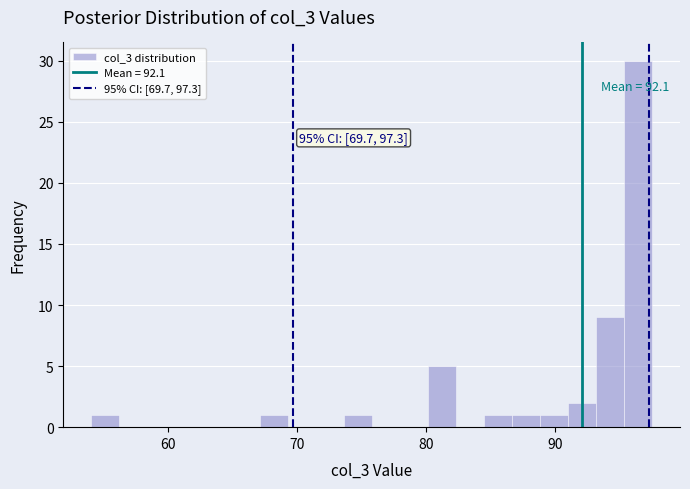

Read against the x-axis, roughly where is the centre of the tallest bar?

96